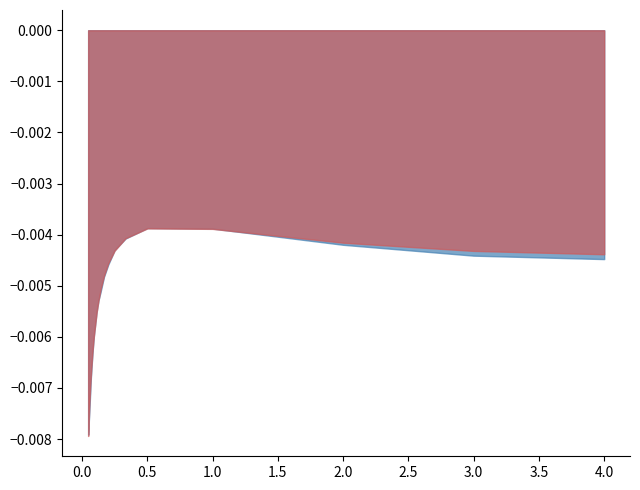

Between 0.14202669 and 4.00003, which is larger?

4.00003